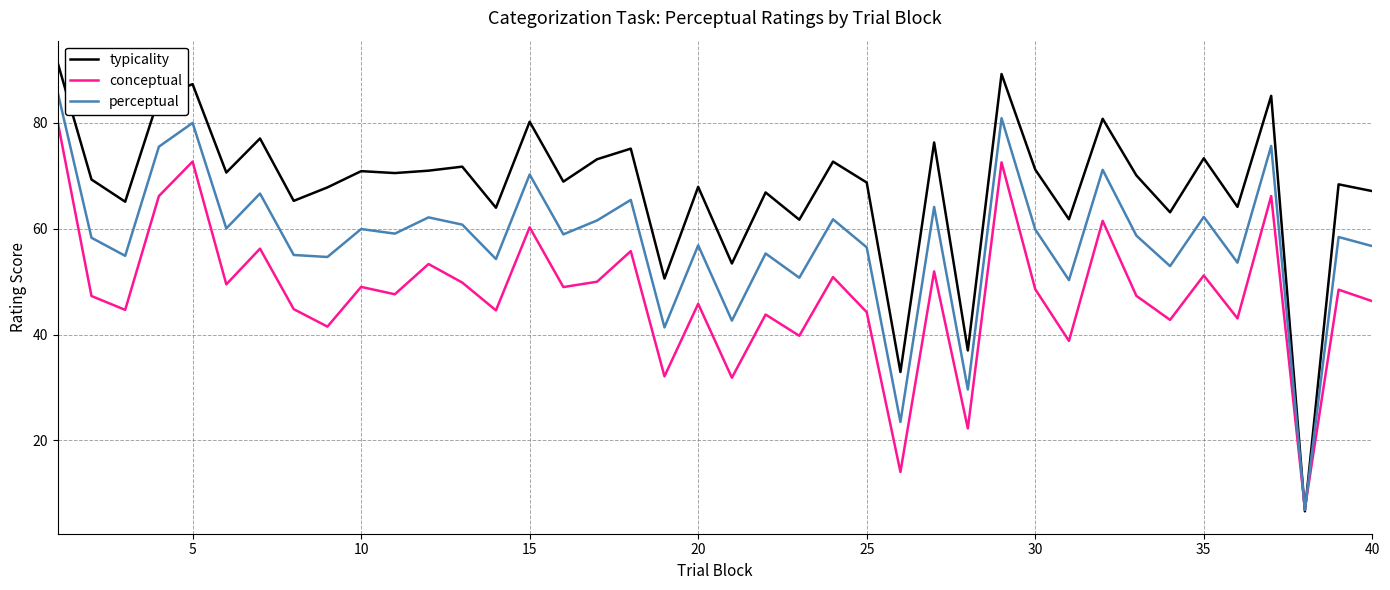

Which series has the largest range (max minus min)?

typicality